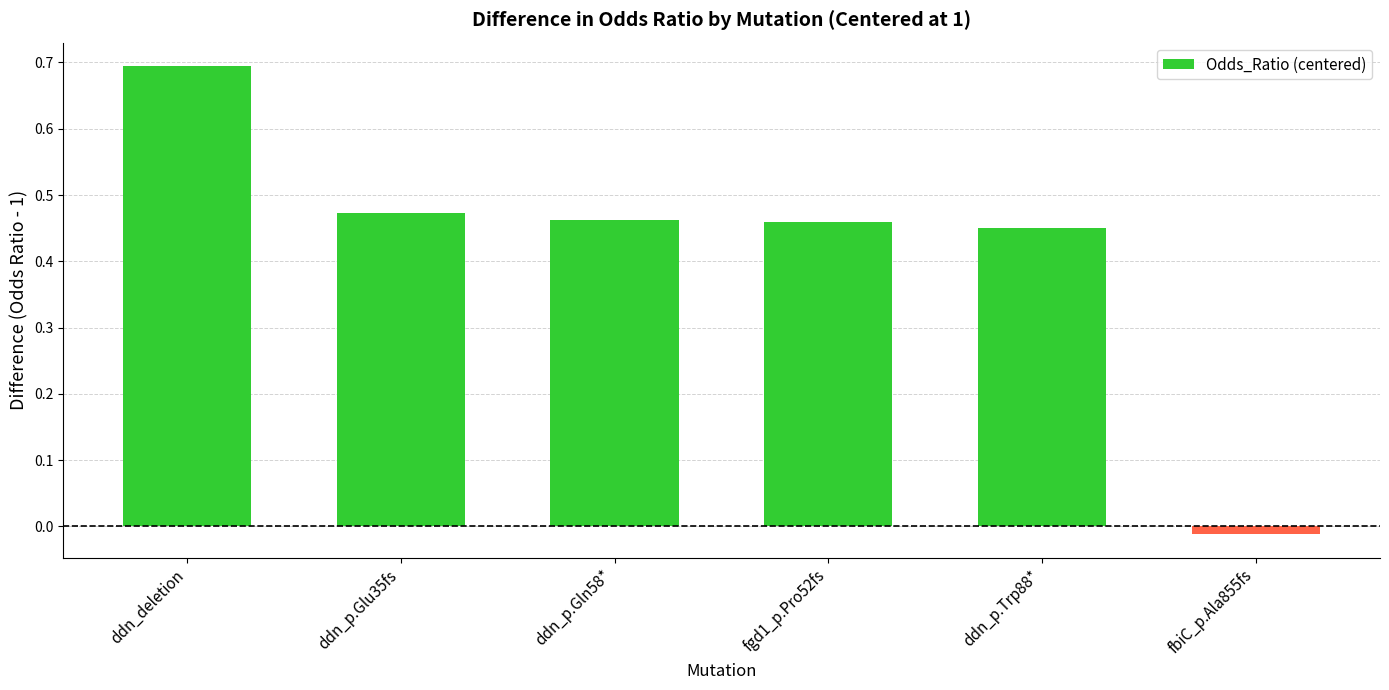

The value at ddn_p.Glu35fs is 0.2. True or false?

False